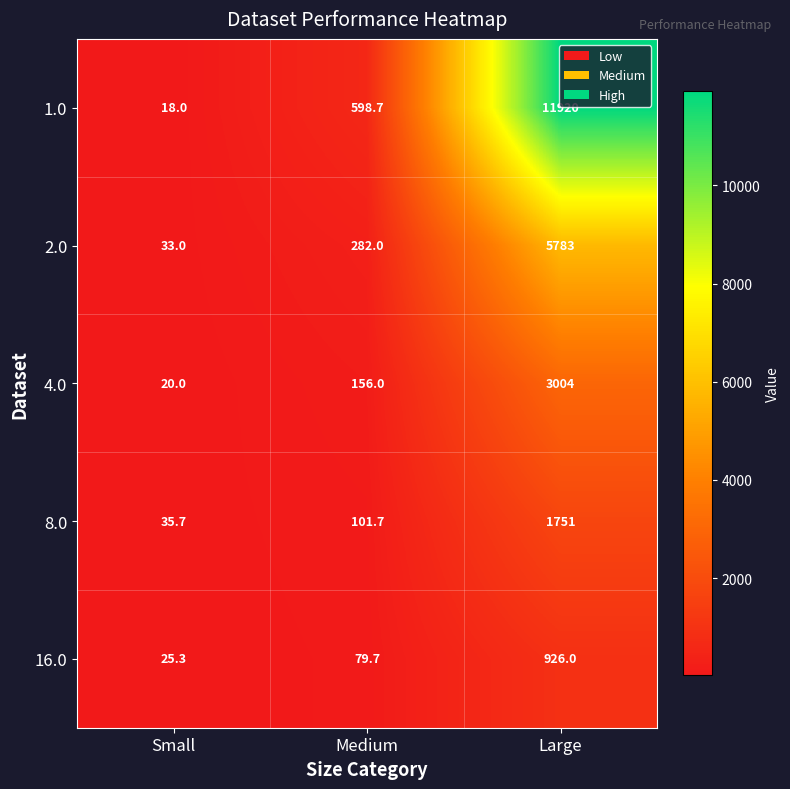

What is the difference between the maximum and minimum values in the 16.0 series?

900.7